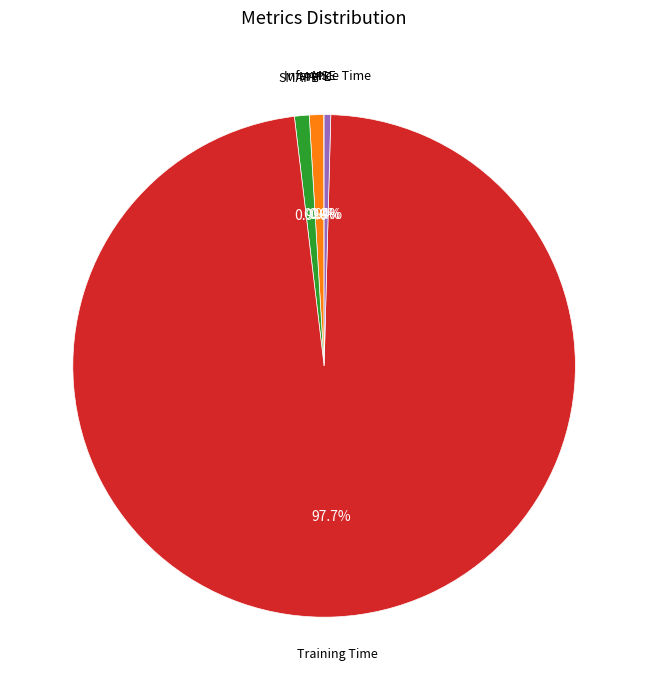

Is there a majority slice in this chart?

Yes